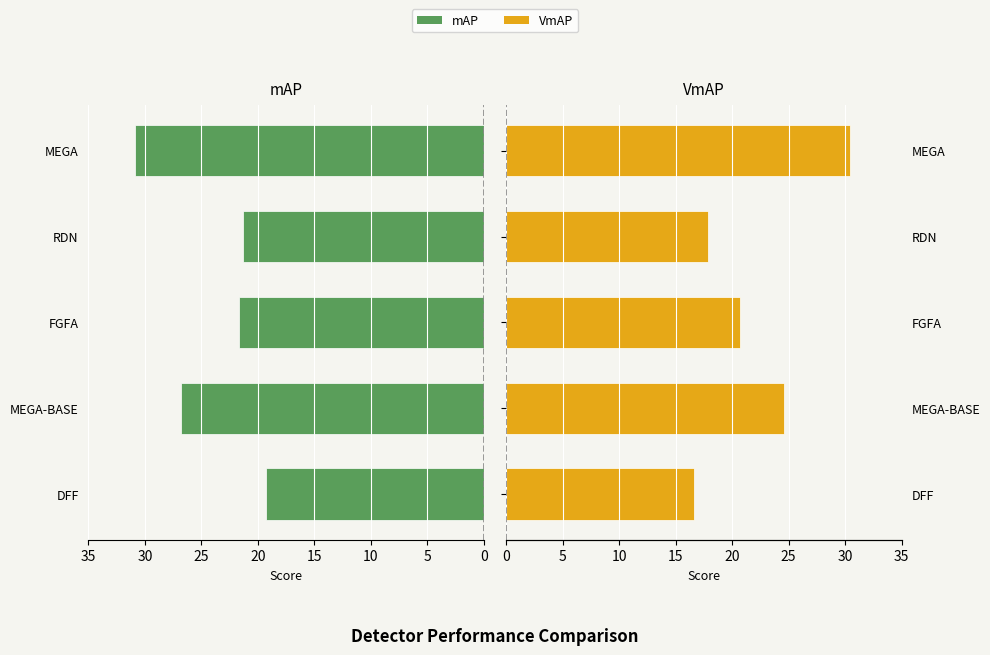

What is the total value across all series at DFF?

35.9